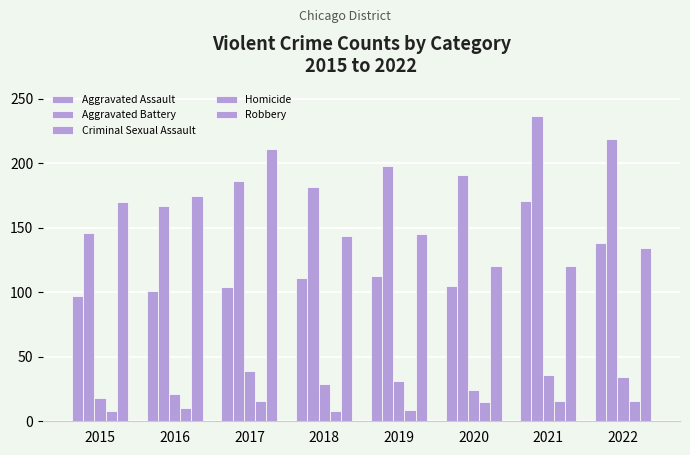

Which series changed the most between 2015 and 2019?

Aggravated Battery